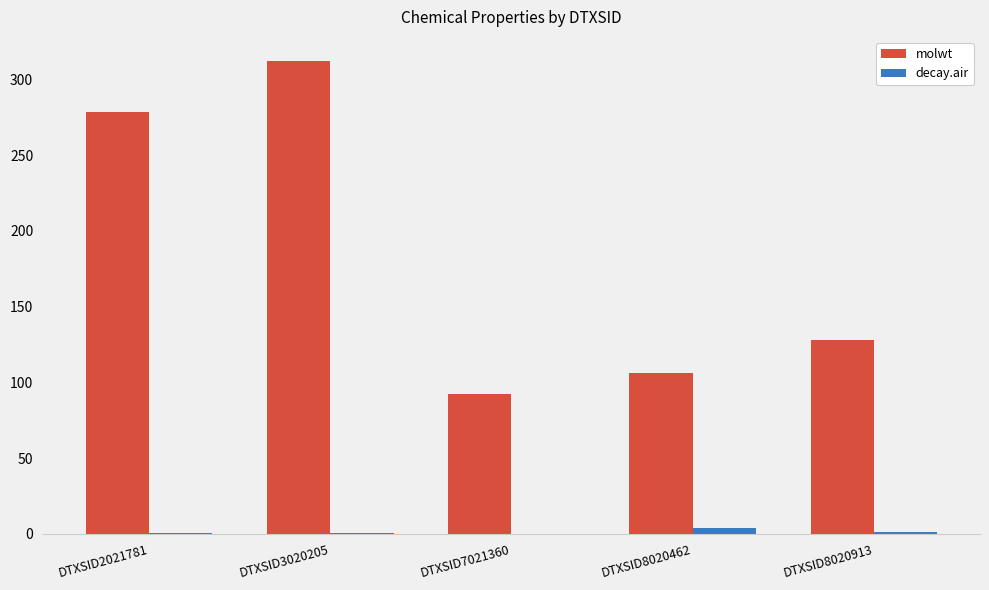

How many values in the molwt series exceed 128?

3